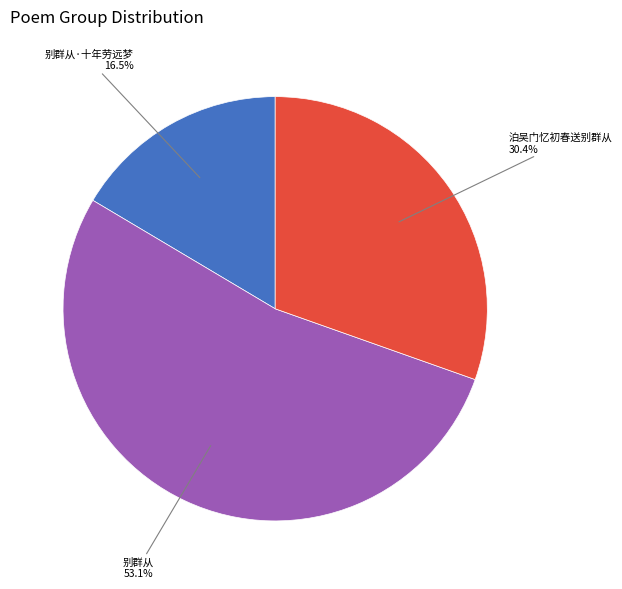

Is there a majority slice in this chart?

Yes